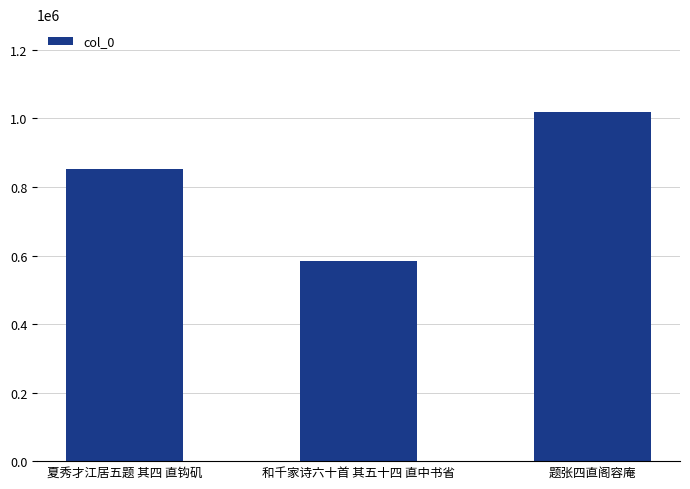

Does the chart contain stacked bars?

No